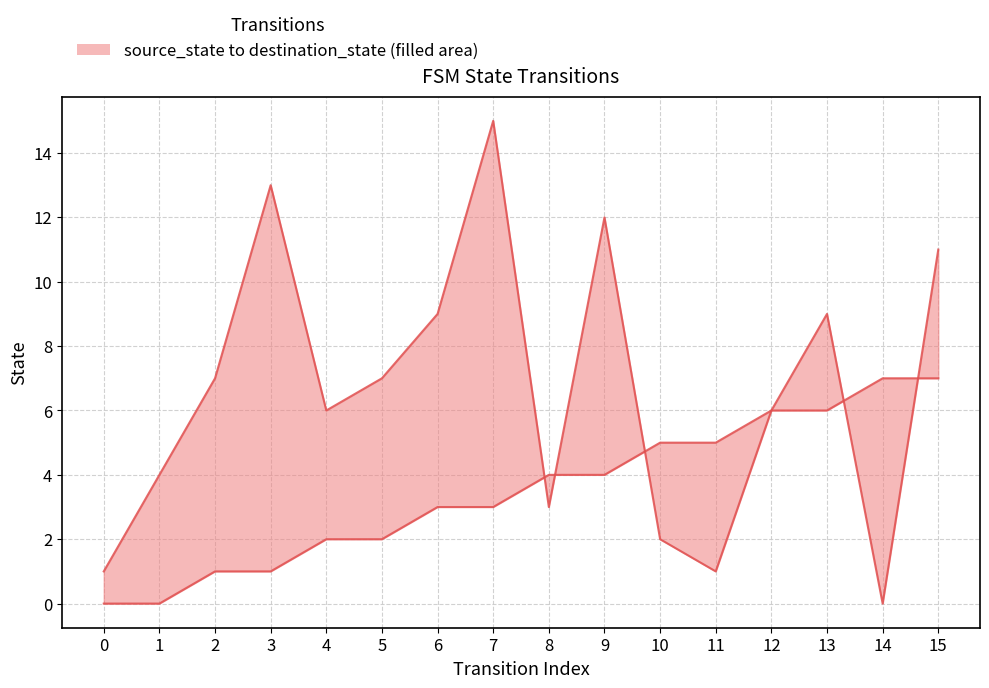

Does the chart have visible grid lines?

Yes